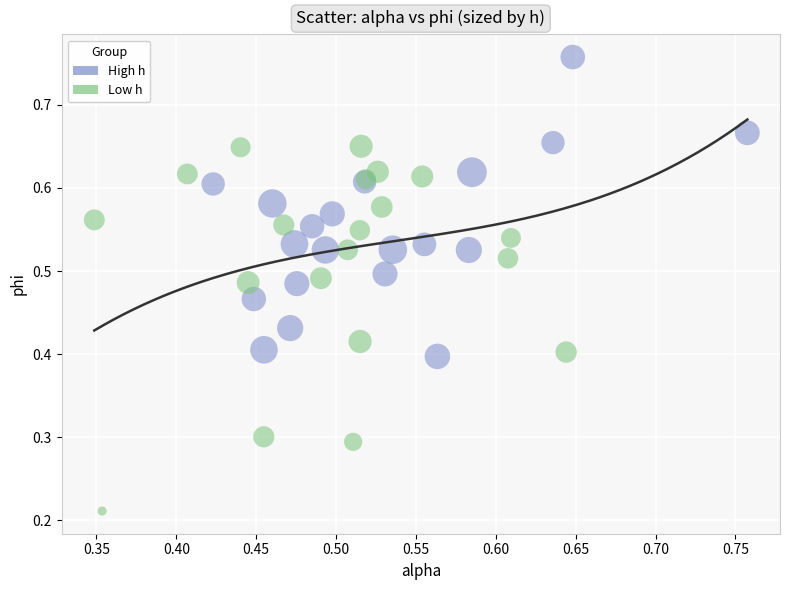

Which series reaches the maximum Y coordinate?

High h